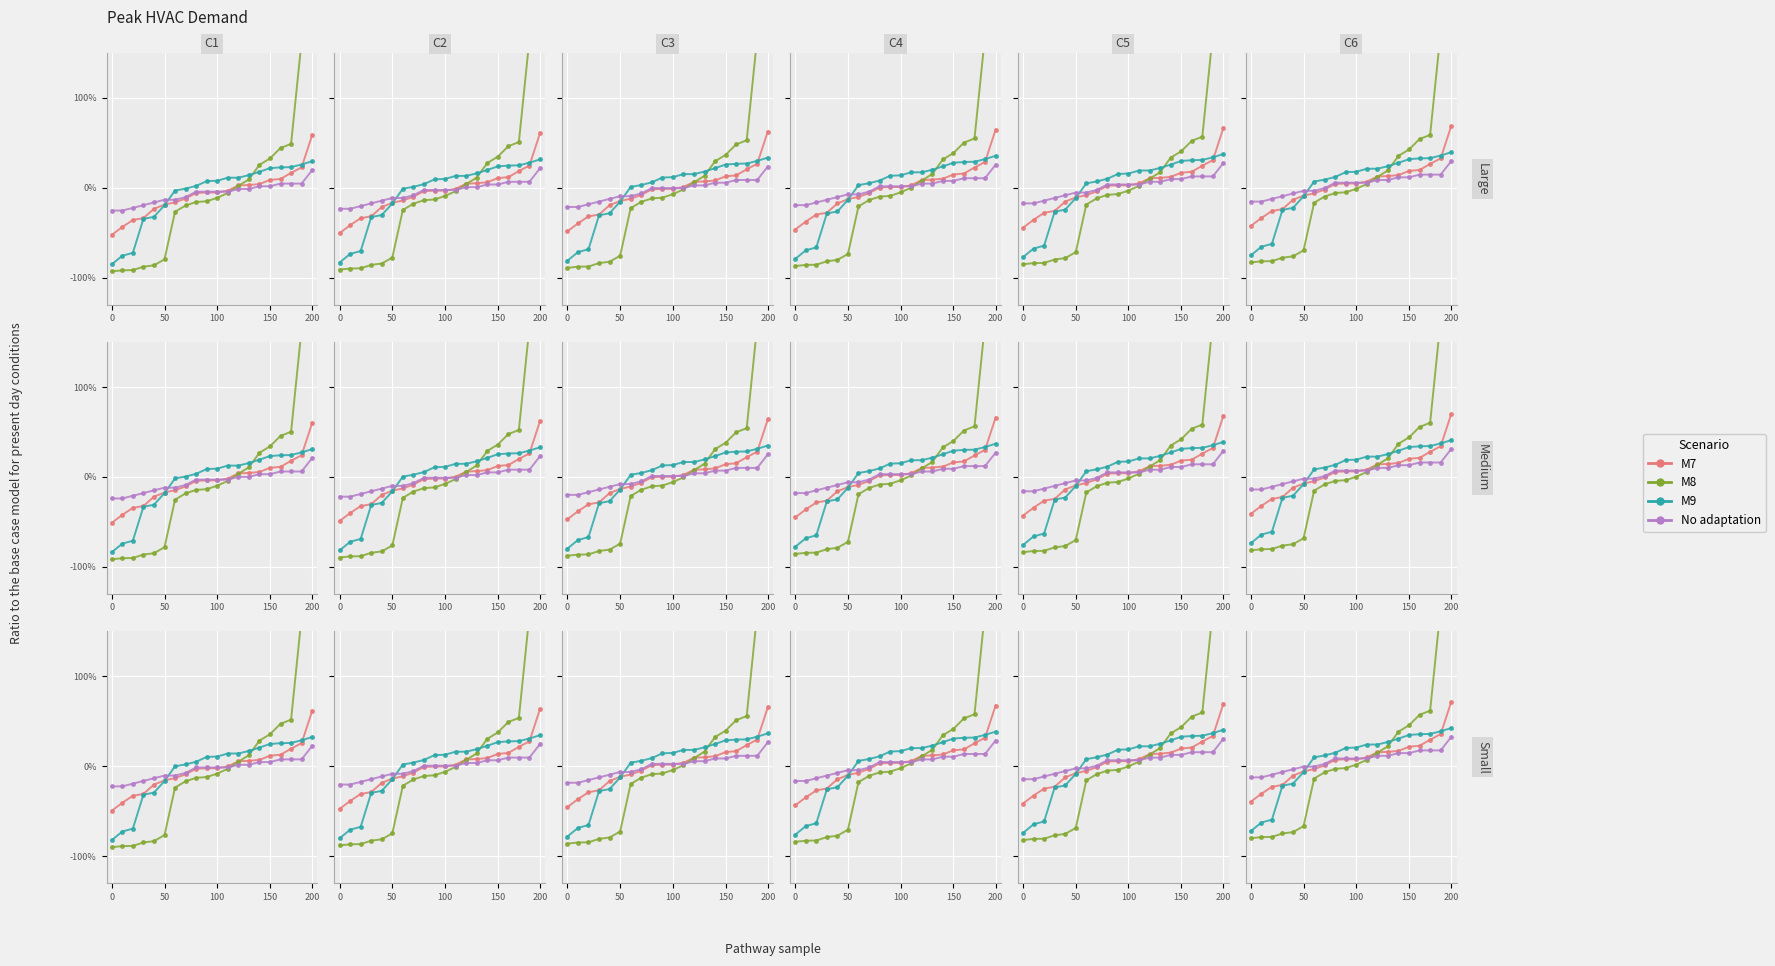

How many lines are shown in the chart?

4